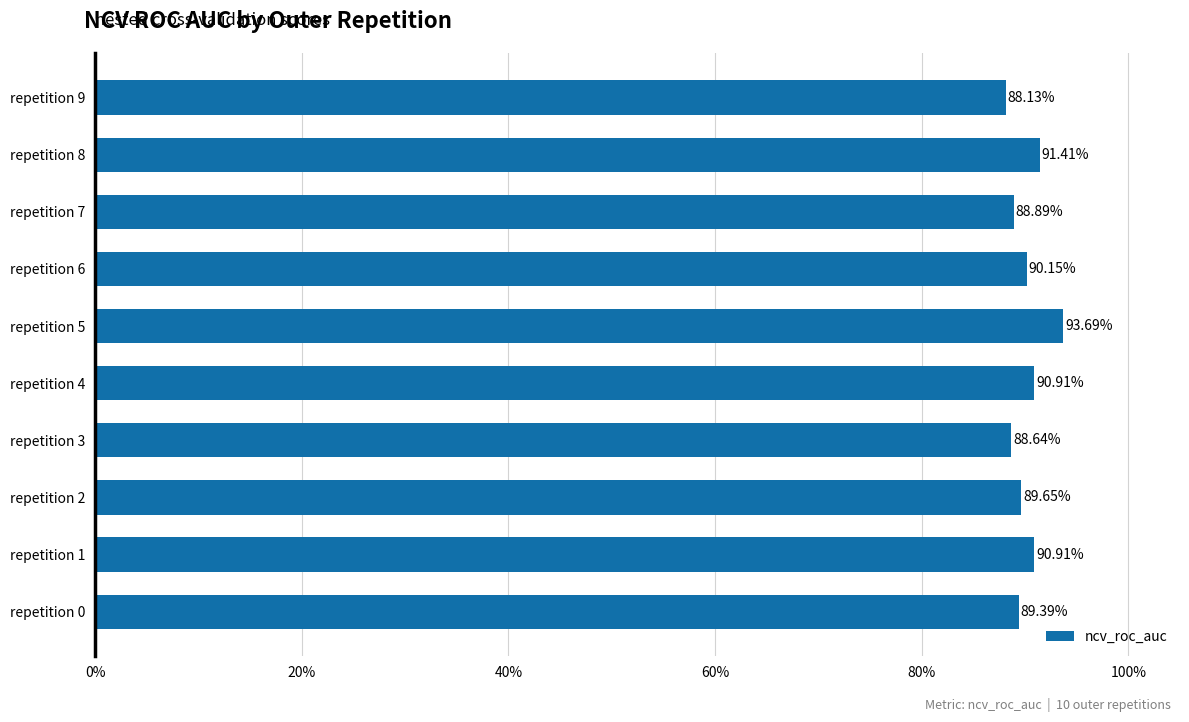

Does the chart contain any negative values?

No